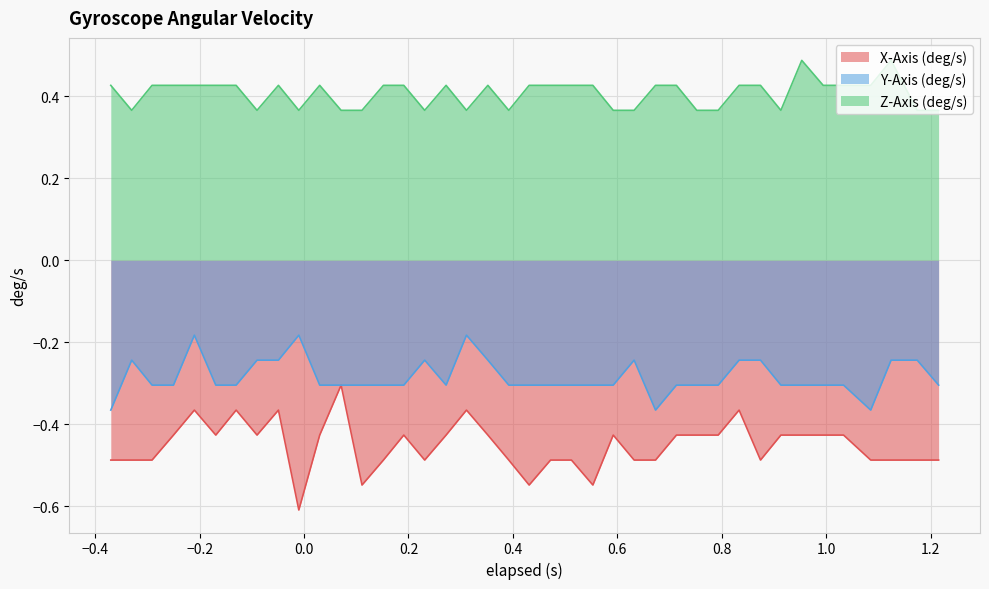

Rank the series by their maximum value, from highest to lowest.

Z-Axis (deg/s), Y-Axis (deg/s), X-Axis (deg/s)